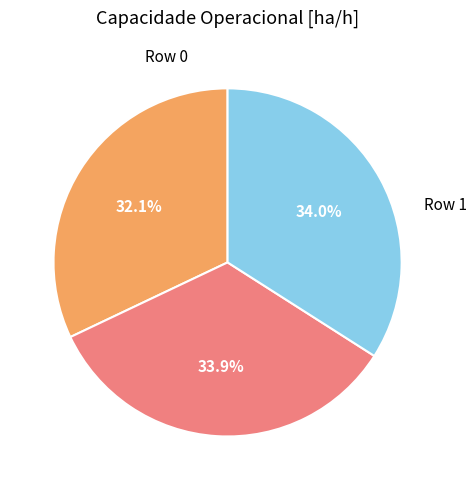

Is there a majority slice in this chart?

No